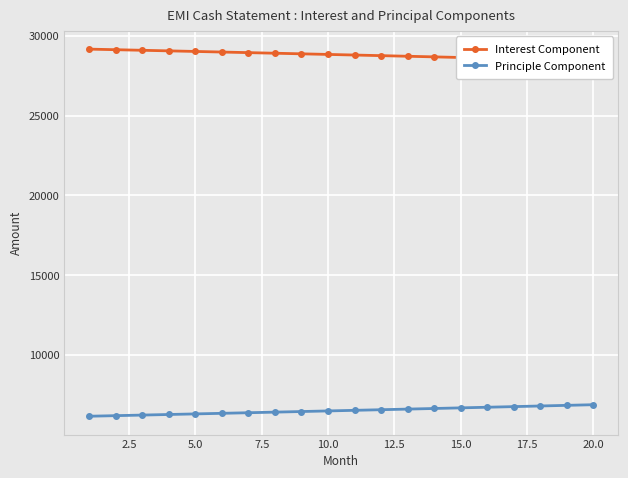

What is the lowest value of the Principle Component series?

6172.3